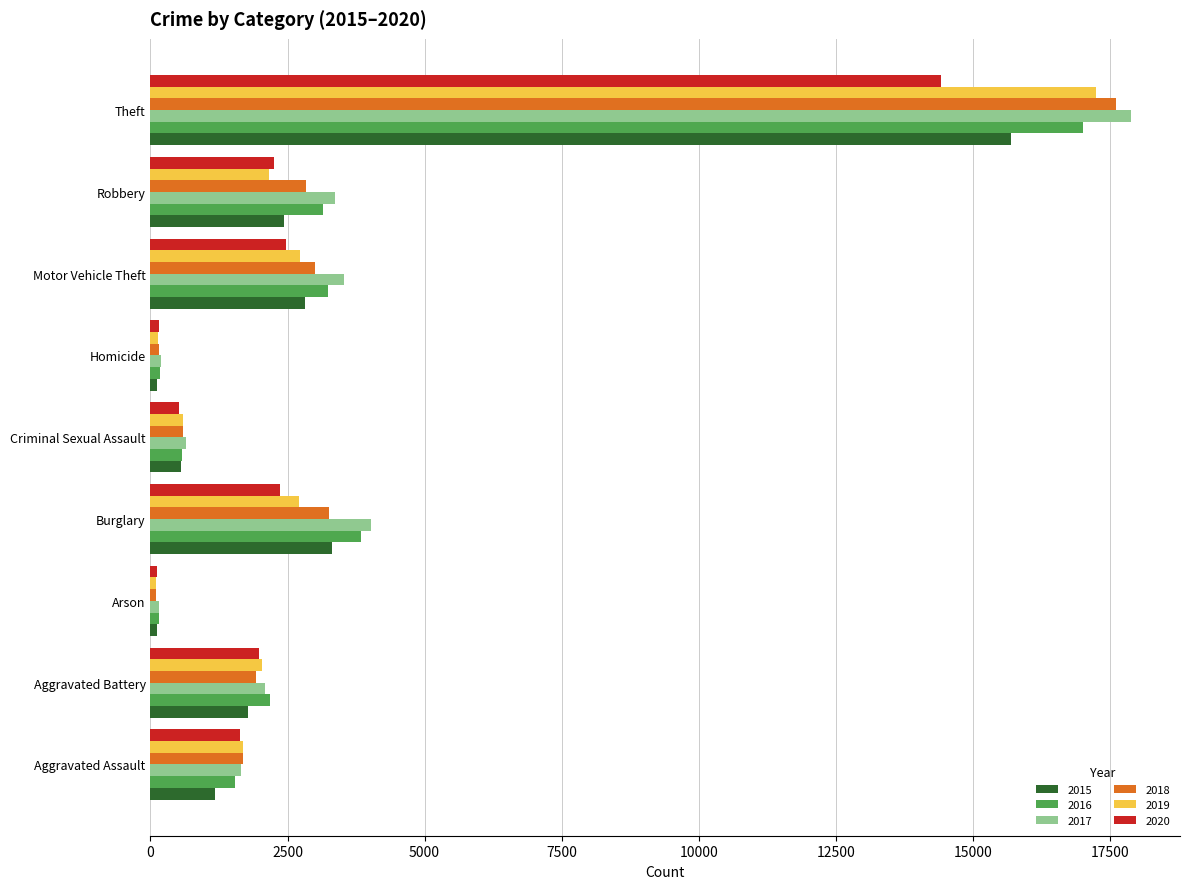

What is the spread (max minus min) of values at Theft?

3472